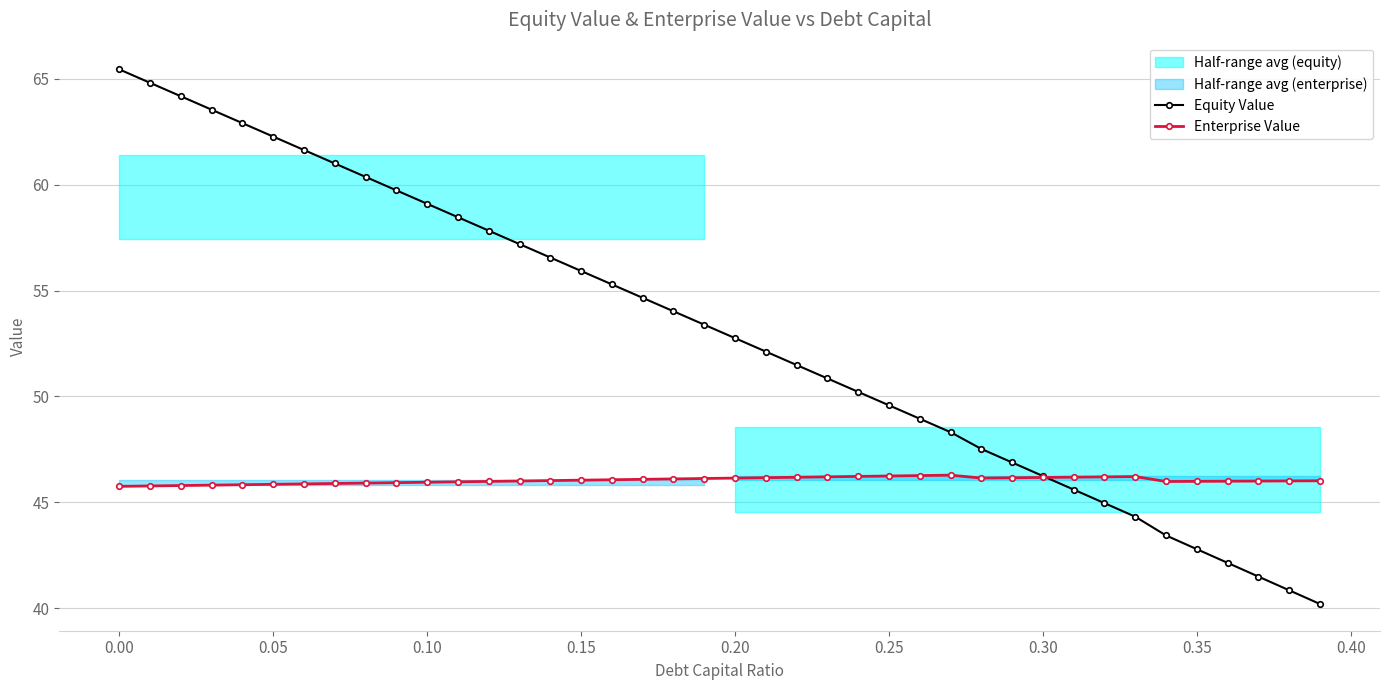

What is the minimum value for Enterprise Value?

45.8